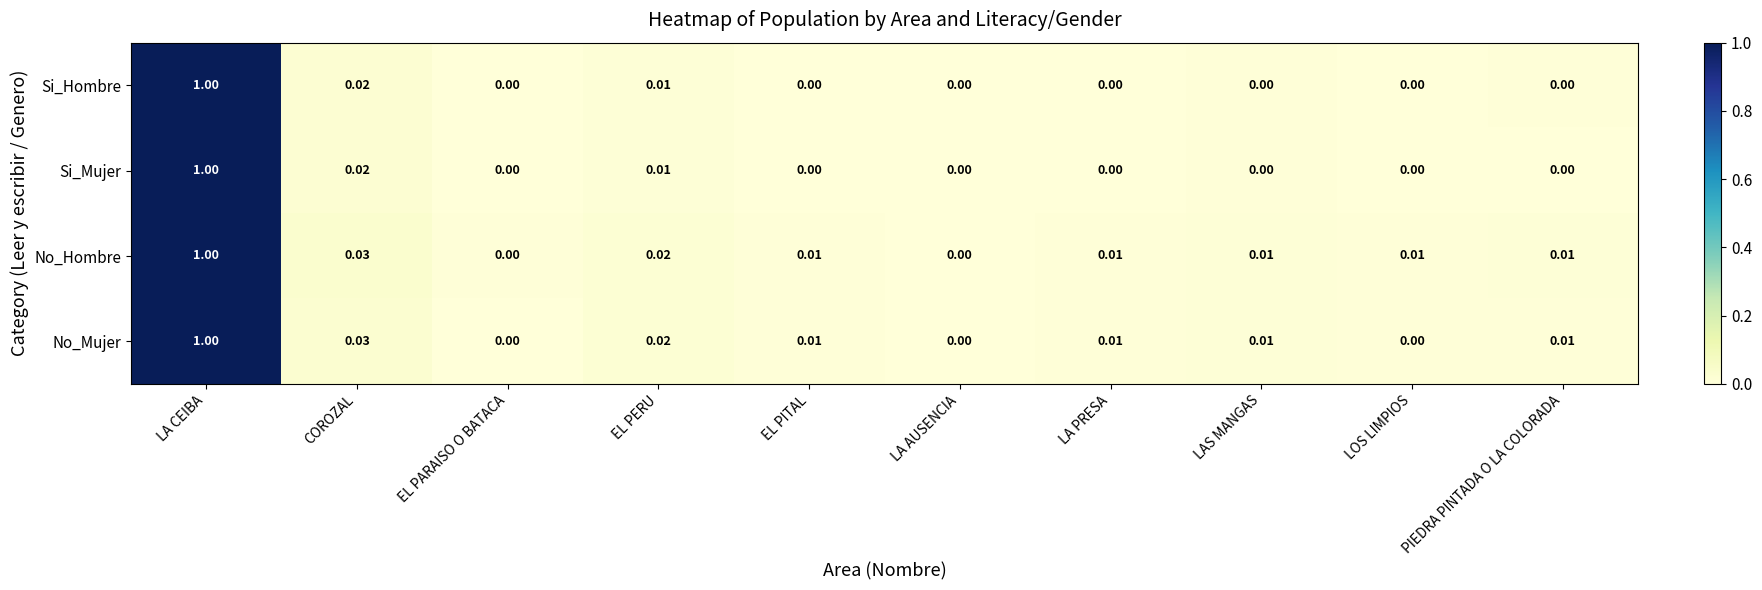

Which series has the largest total across all categories?

No_Hombre